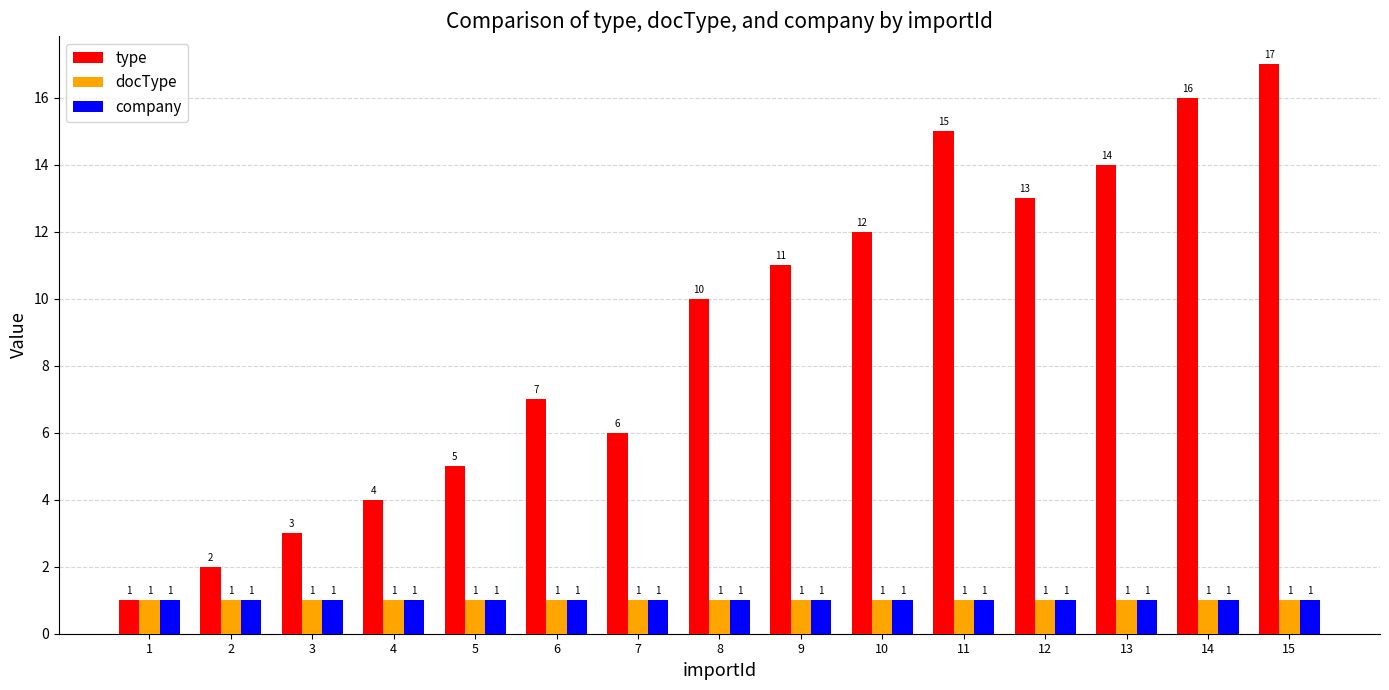

What is the spread (max minus min) of values at 3?

2